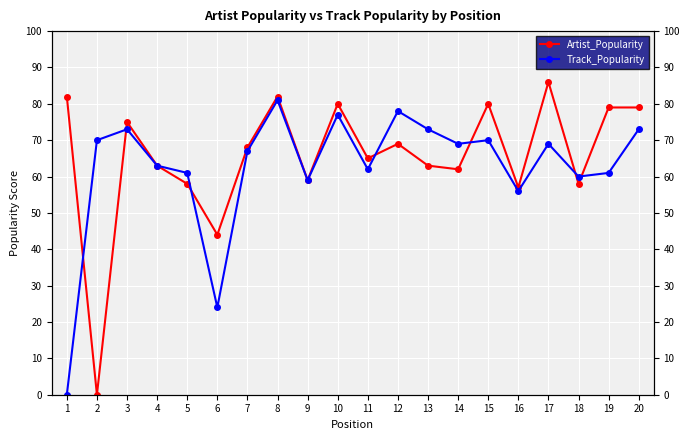

List the series in order of their peak value, highest first.

Artist_Popularity, Track_Popularity